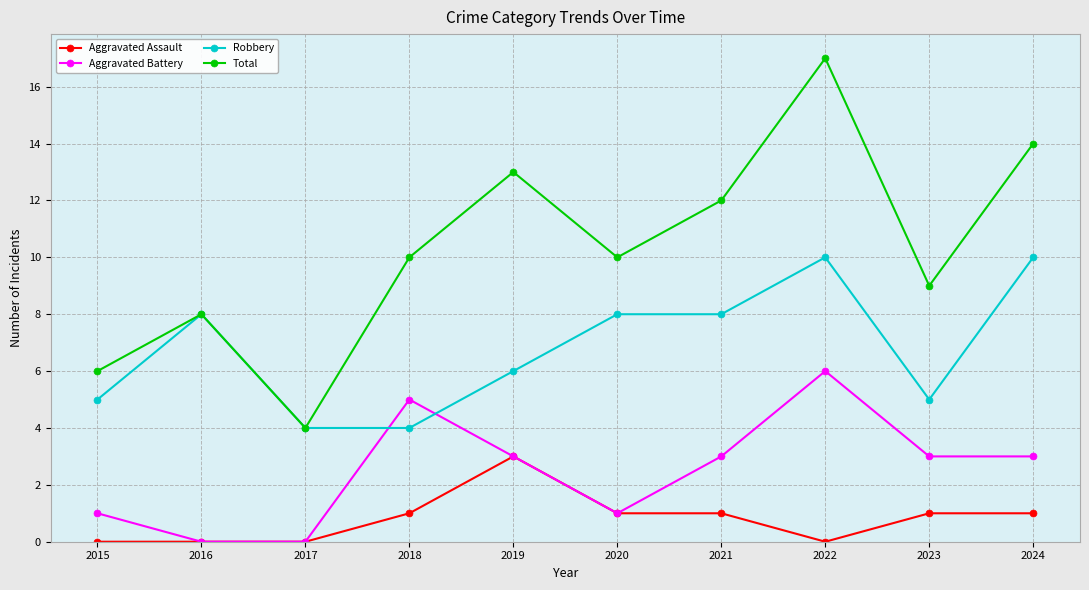

List the series in order of their overall mean, lowest first.

Aggravated Assault, Aggravated Battery, Robbery, Total